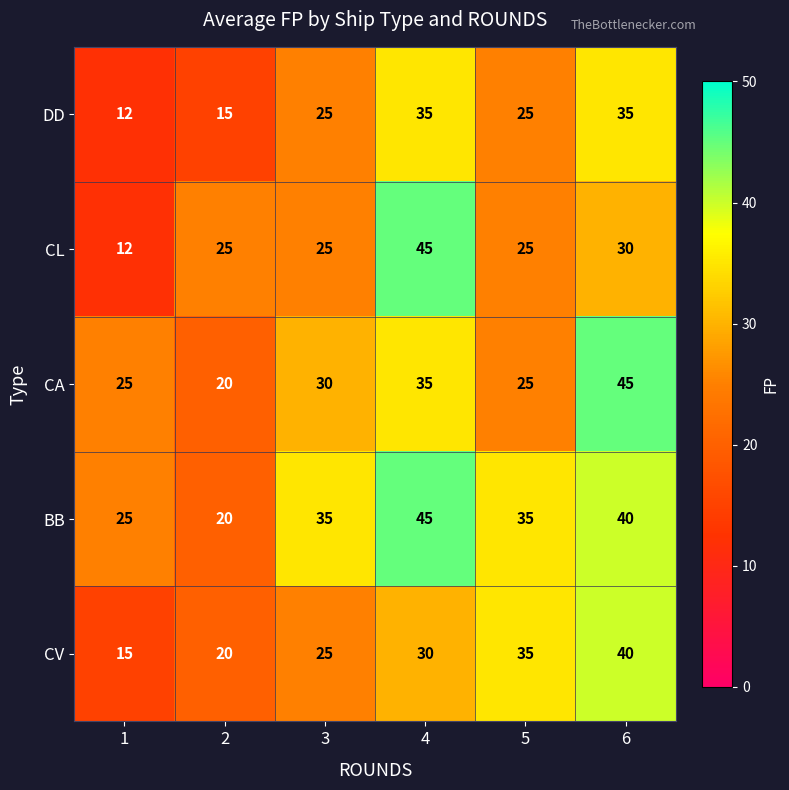

At how many categories does at least one series exceed 43?

2